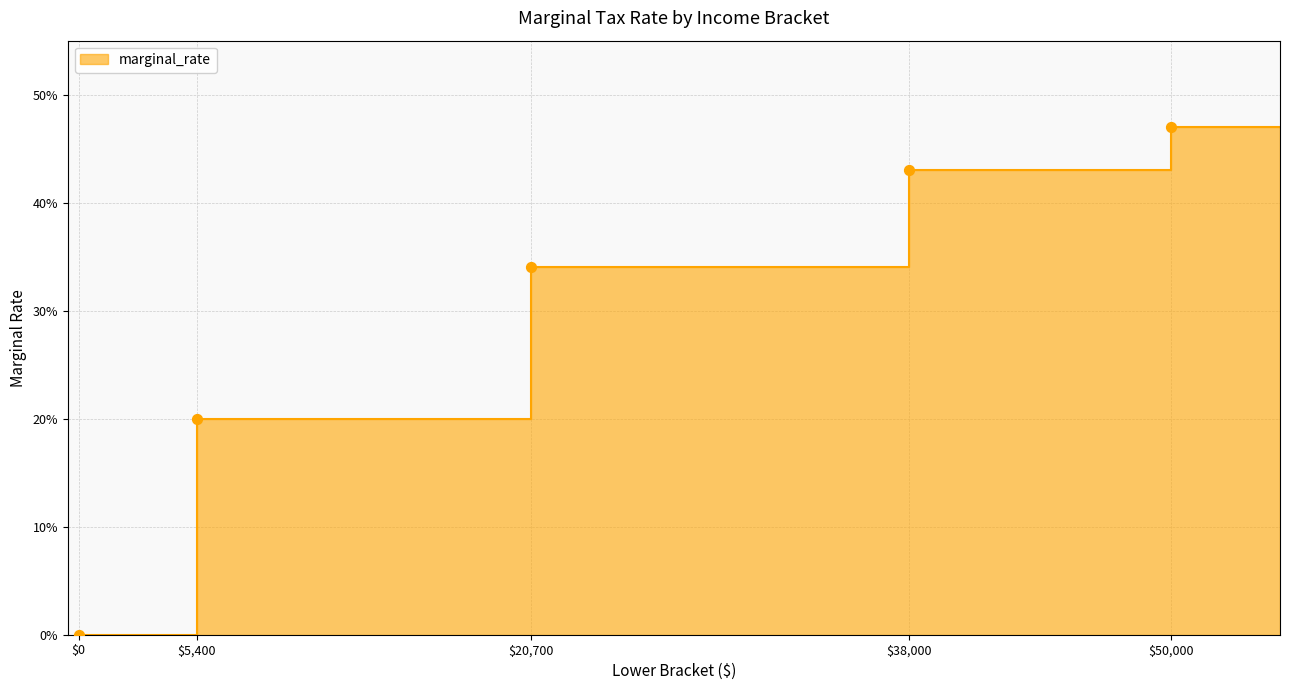

What is the change in value from 0 to 20700?

+0.3